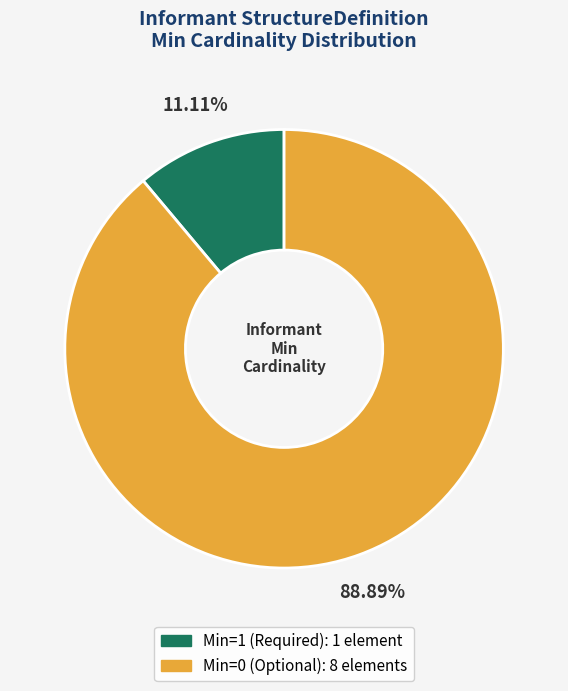

How many segments does this pie chart have?

2